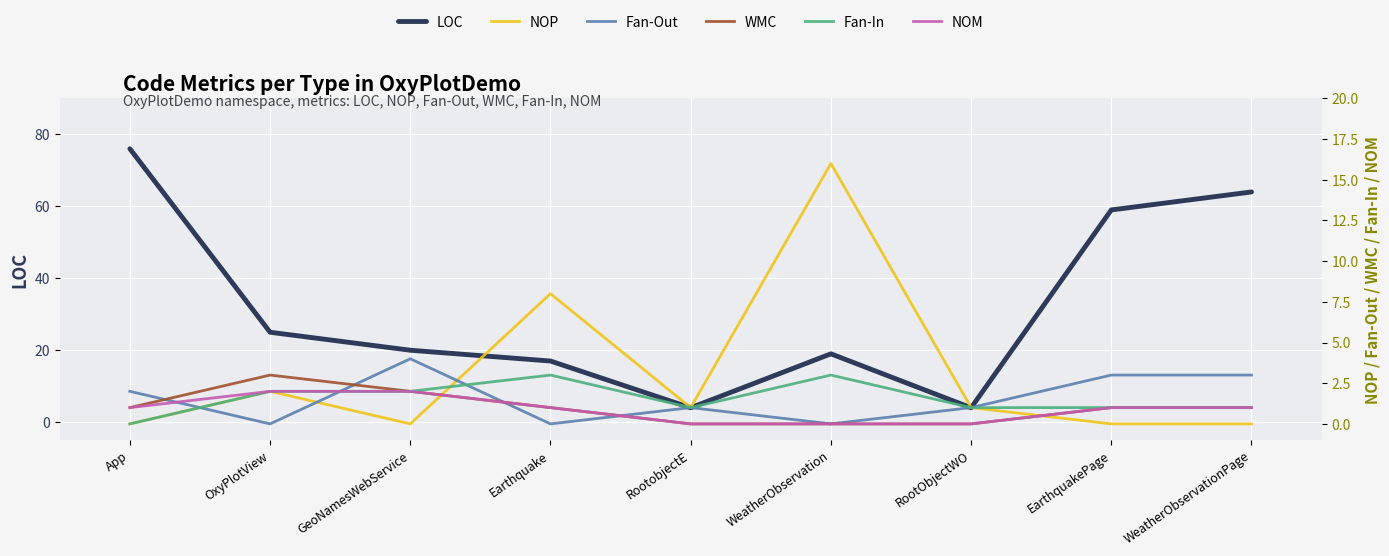

Reading left to right, transcribe all the data shown in this chart.

LOC: 76	25	20	17	4	19	4	59	64
NOP: 0	2	0	8	1	16	1	0	0
Fan-Out: 2	0	4	0	1	0	1	3	3
WMC: 1	3	2	1	0	0	0	1	1
Fan-In: 0	2	2	3	1	3	1	1	1
NOM: 1	2	2	1	0	0	0	1	1